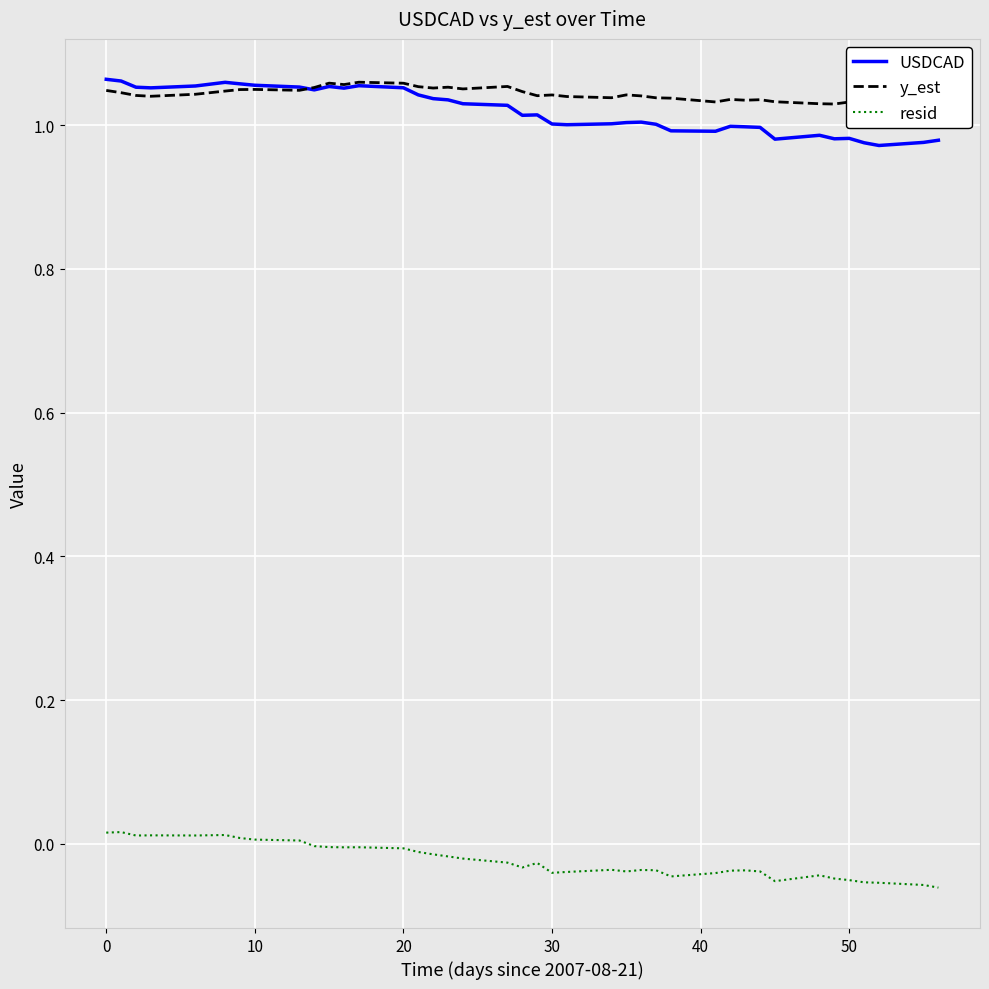

Is it true that resid equals -0.0 at 20?

True